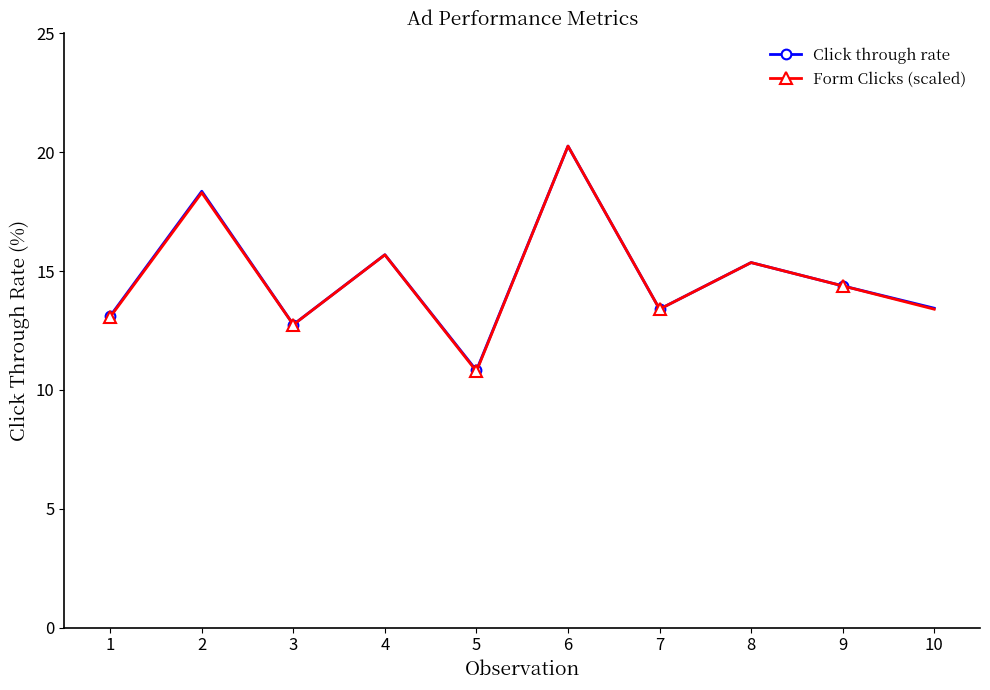

At which category is the sum across all series the highest?

6